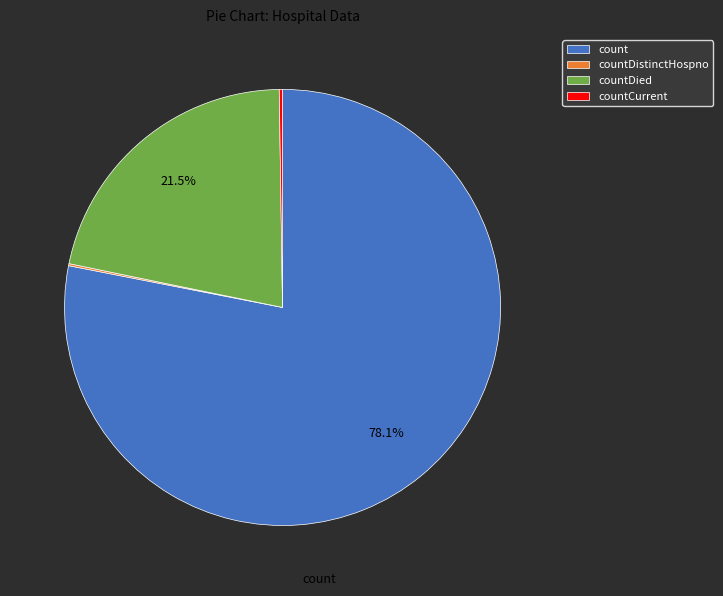

Which category has the biggest portion of the pie?

count